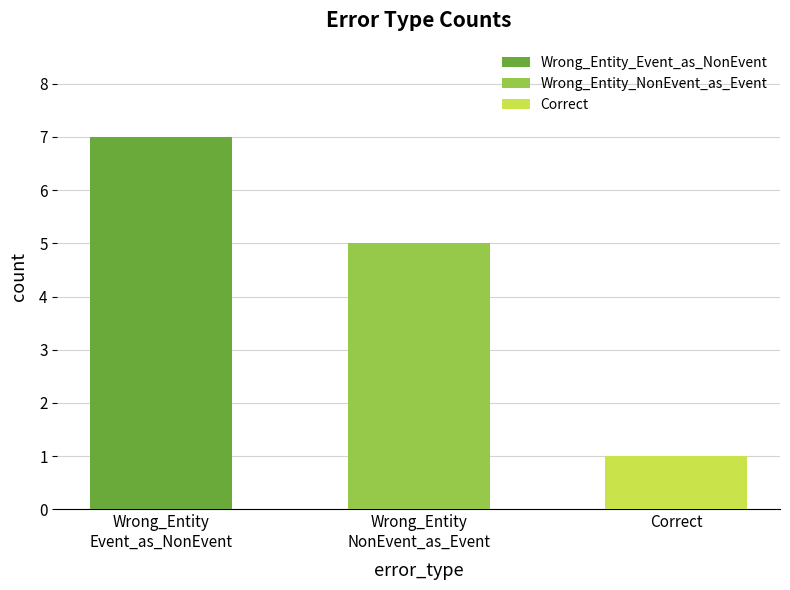

Does the chart contain stacked bars?

No